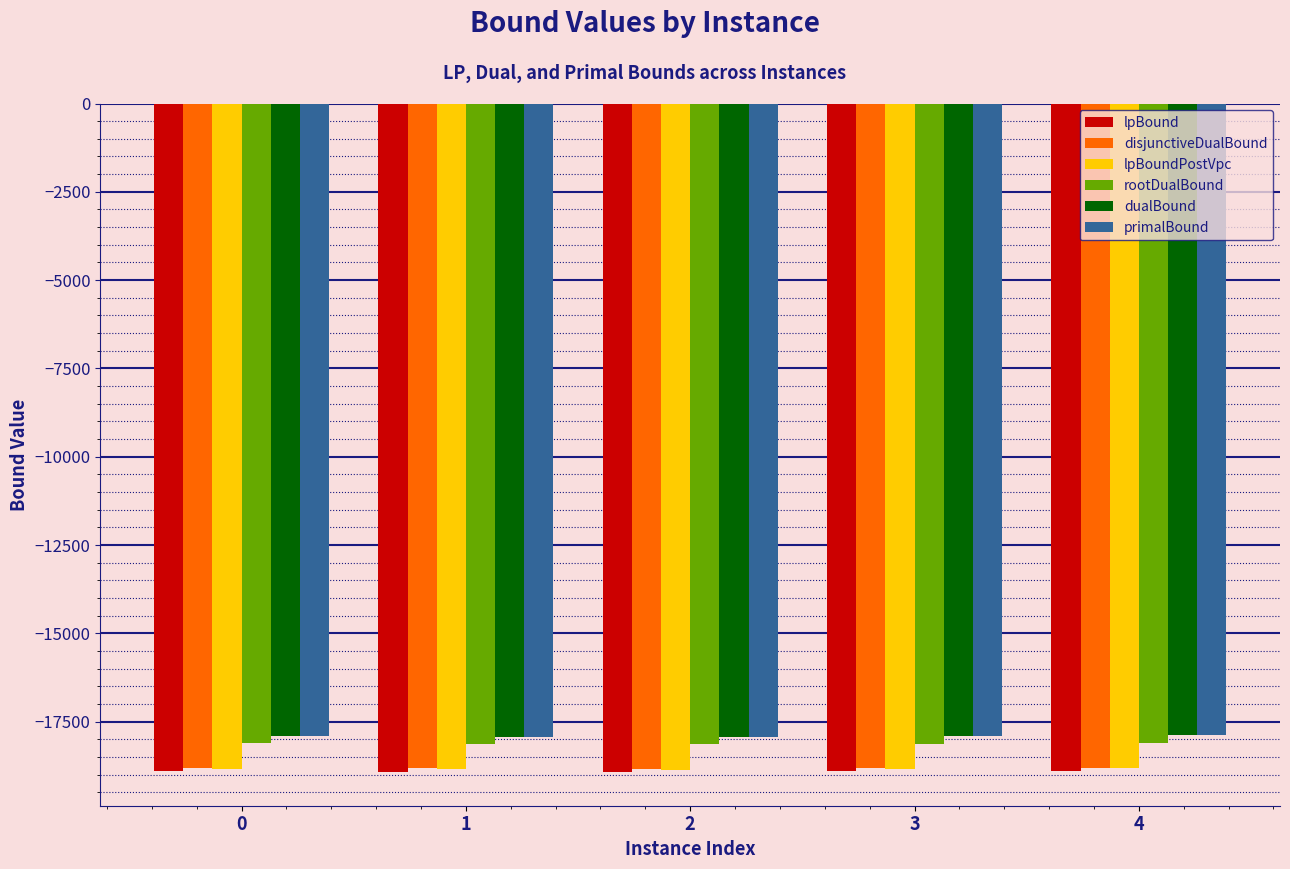

What is the difference between the highest and lowest values at 3?

1006.4